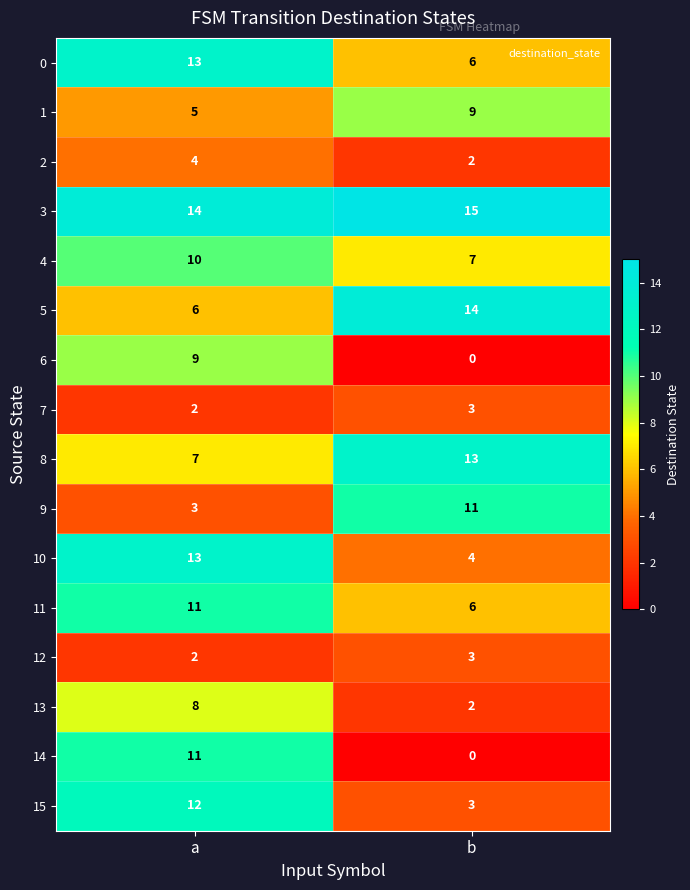

What is the total value across all series at b?

98